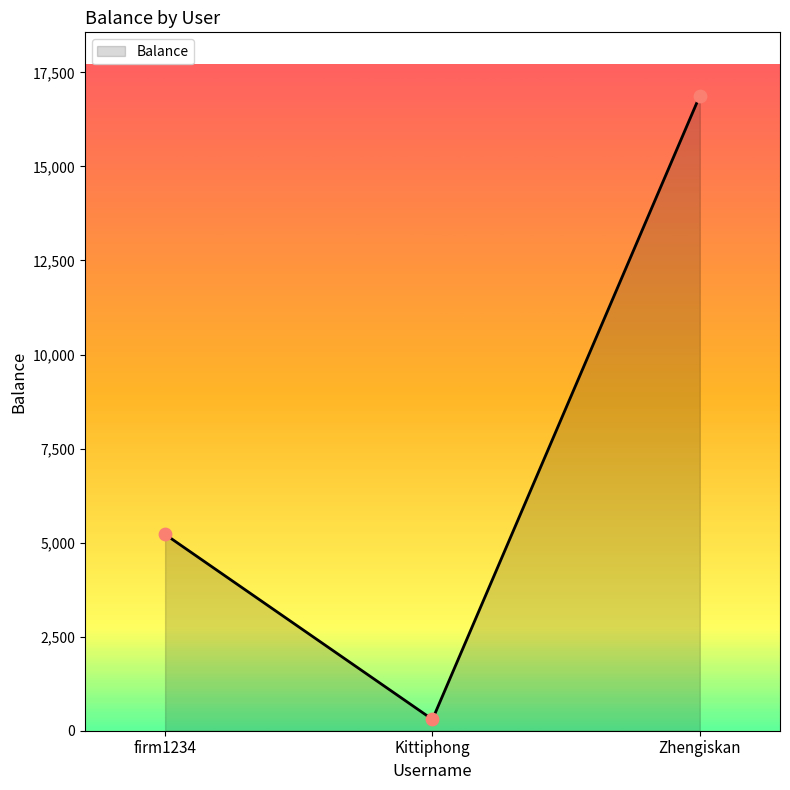

What is the change in value from firm1234 to Zhengiskan?

+11657